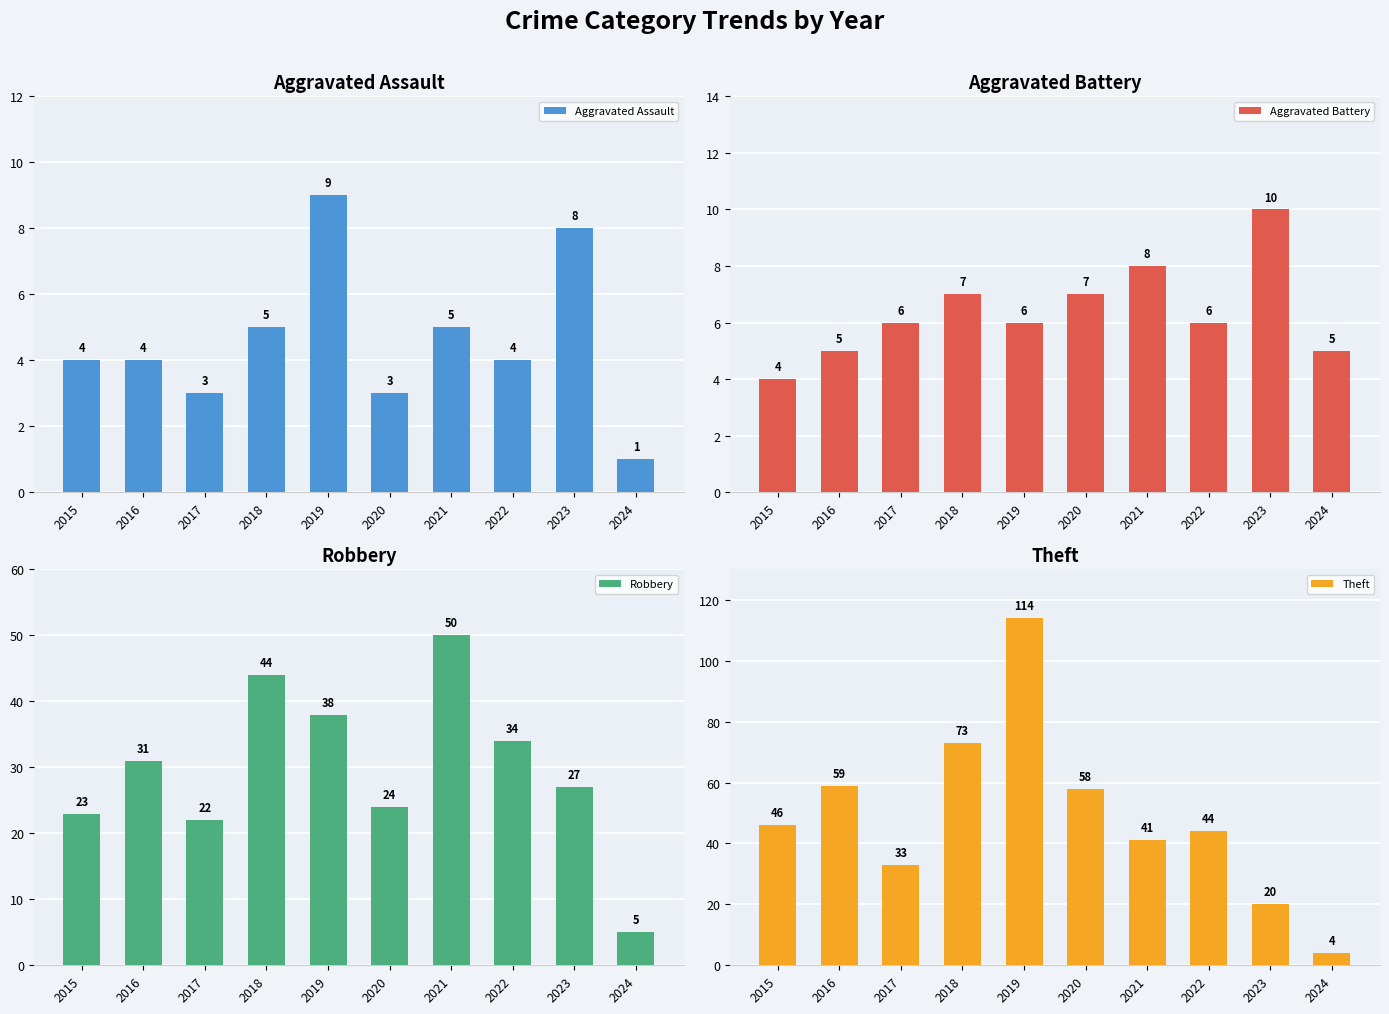

The Theft series shows 33 at 2017. True or false?

True